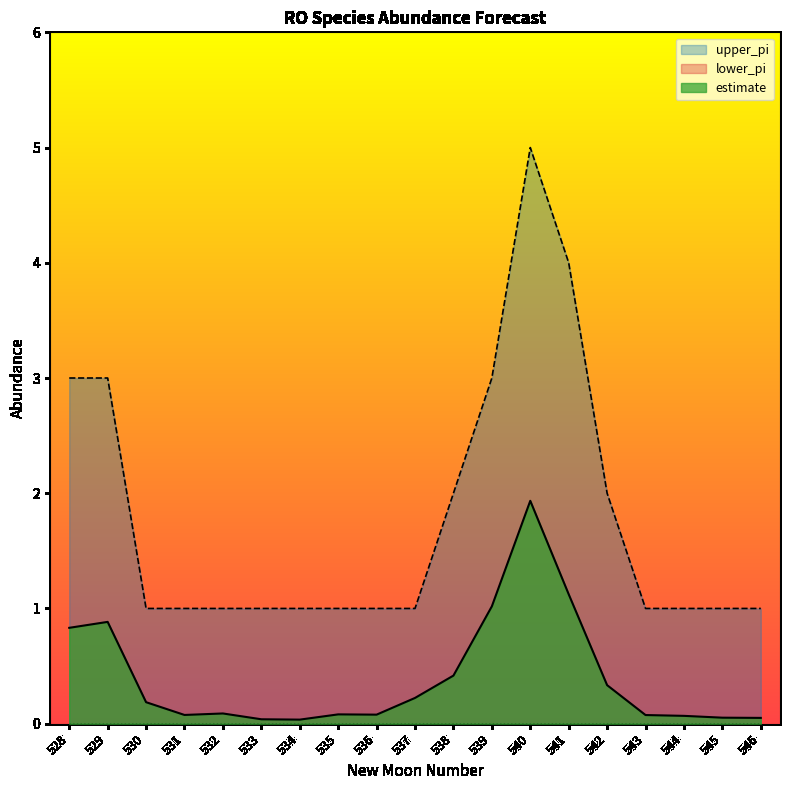

True or false: estimate and upper_pi intersect in this chart.

False